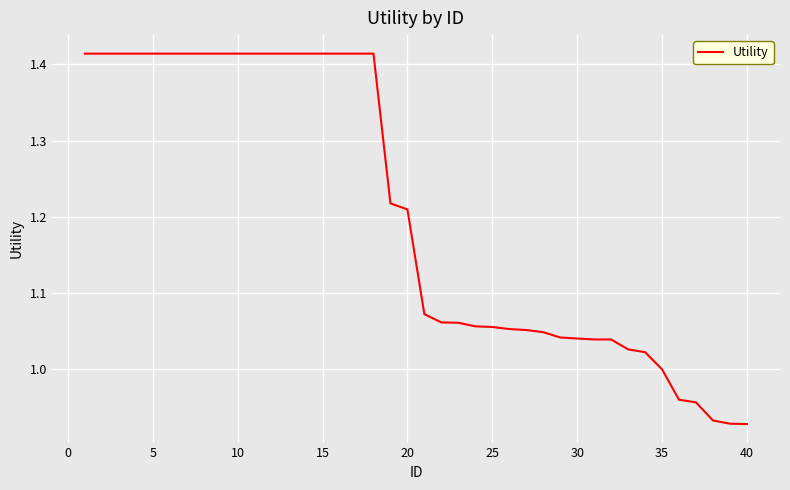

What is the difference between the maximum and minimum values?

0.5